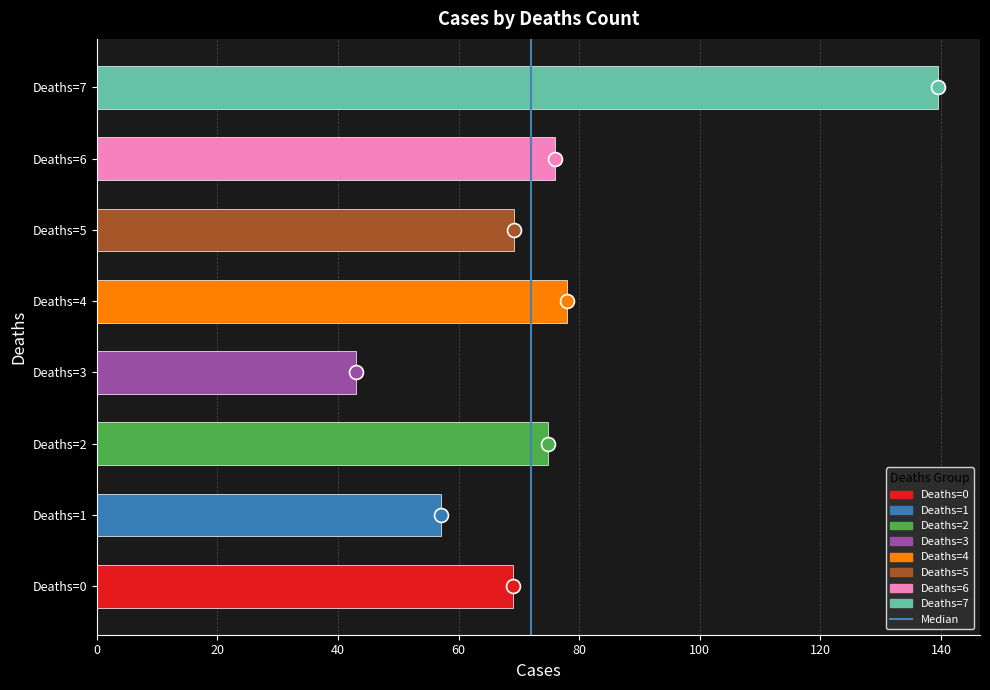

Are the bars horizontal?

Yes